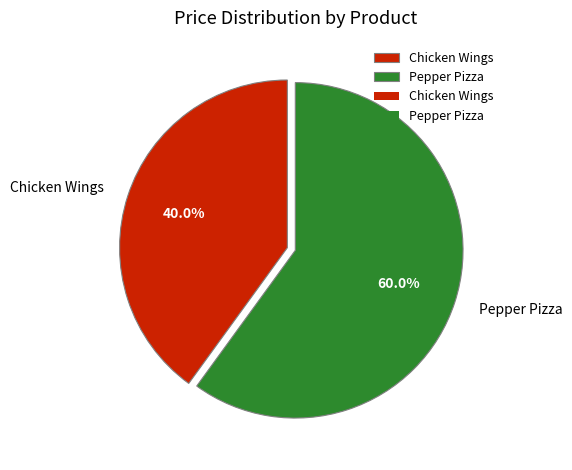

How many segments does this pie chart have?

2